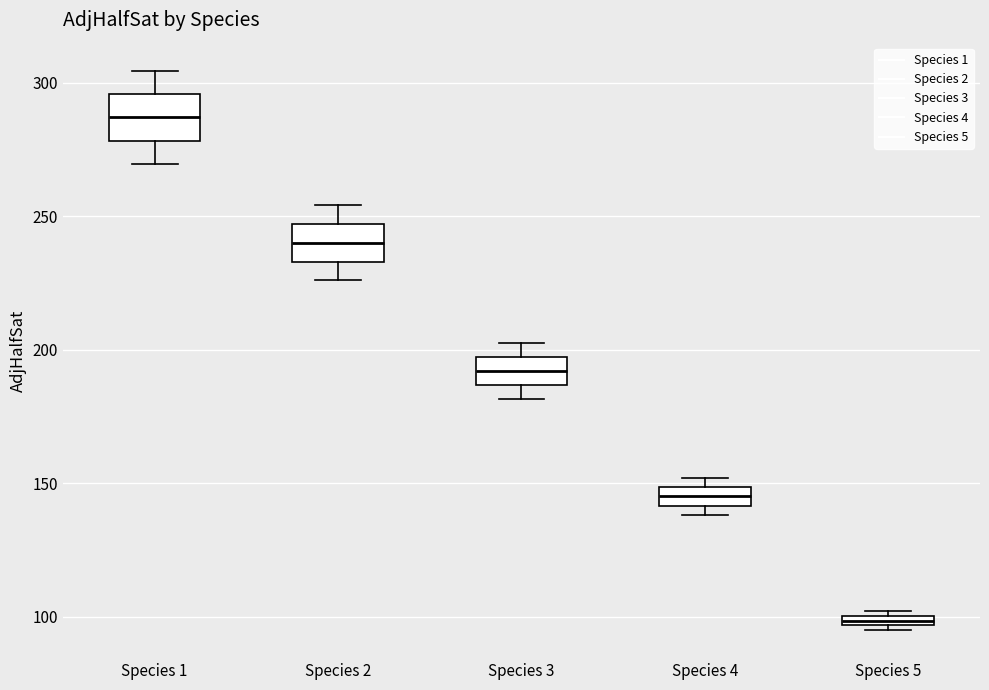

Where does the lower whisker of the box for Species 2 end on the y-axis? The values are not printed on the chart, so give them approximately, as read against the axis.

225